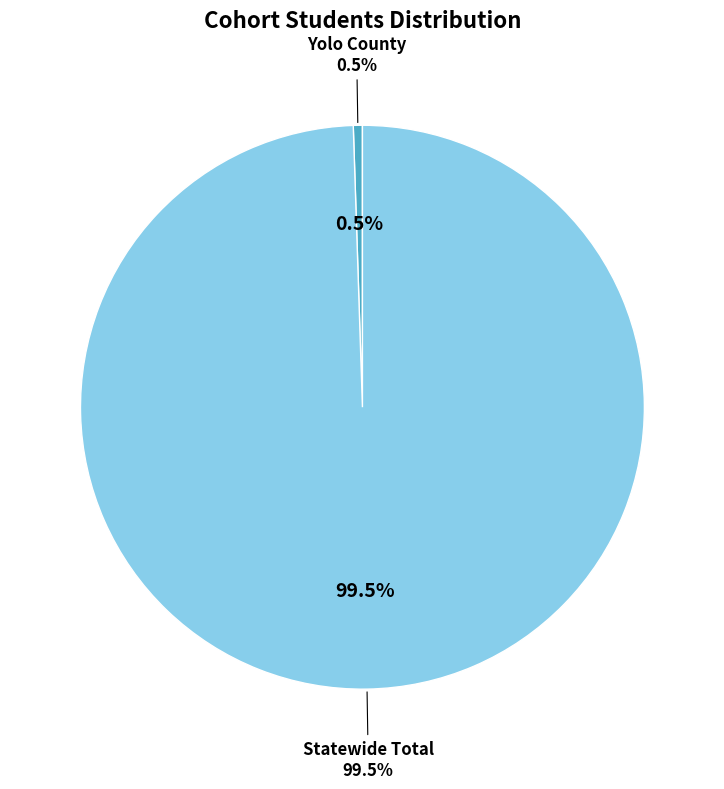

Does Statewide Total account for over 50% of the chart?

Yes